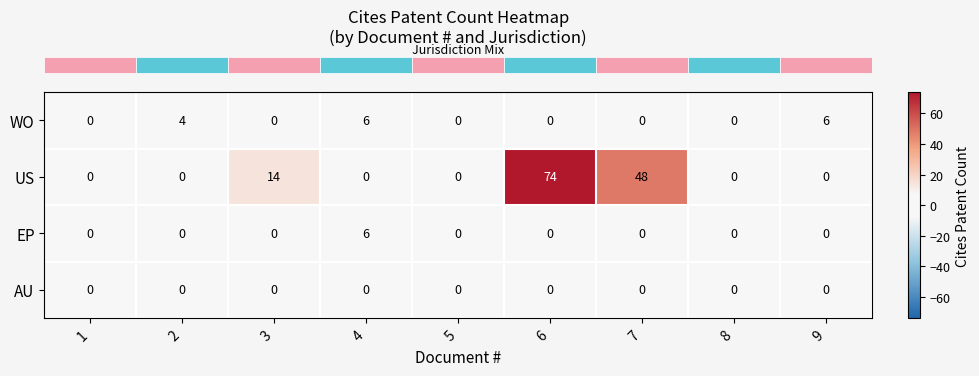

Count the WO values in the range 0 to 4.

7